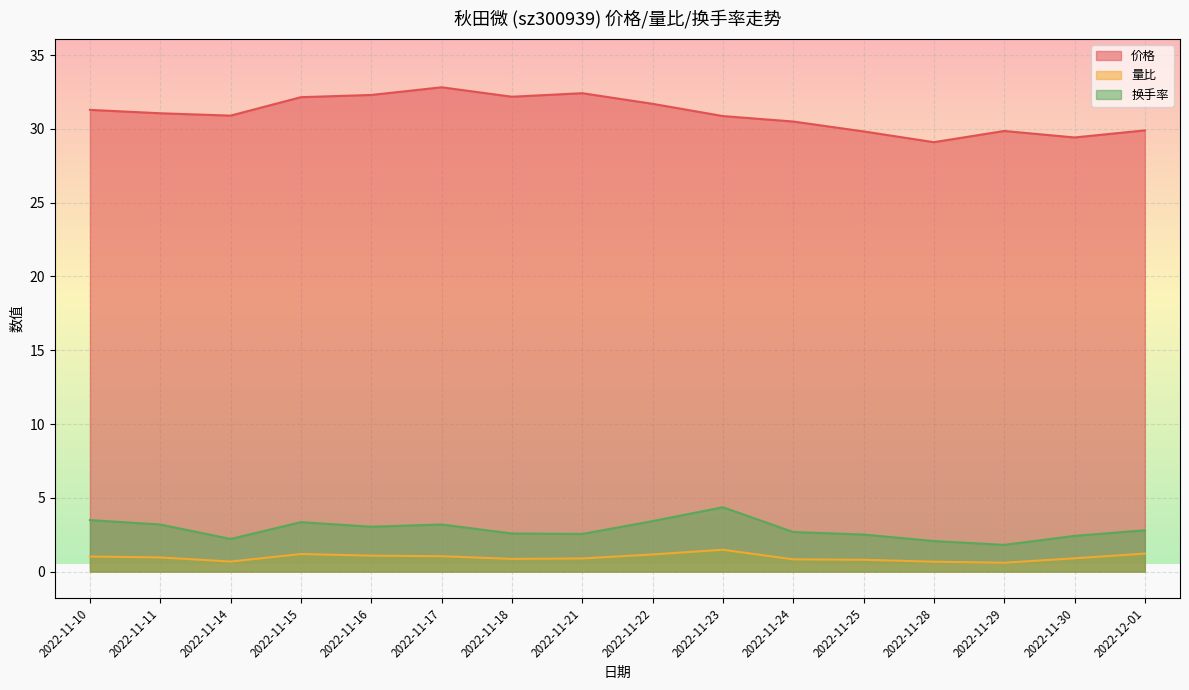

At which category does 换手率 reach its first local peak?

2022-11-15